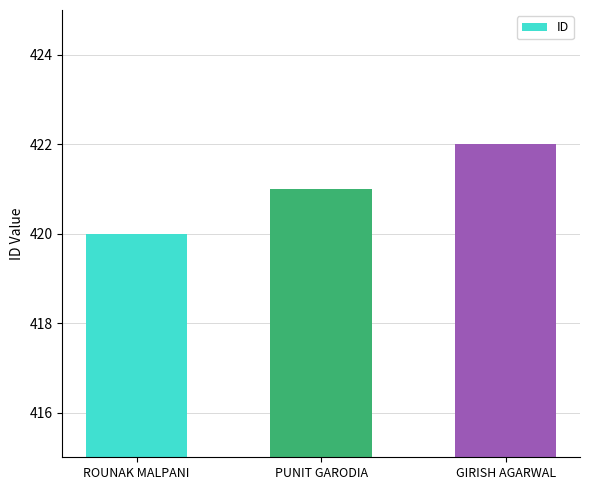

Approximately how many times larger is the value at PUNIT GARODIA compared to GIRISH AGARWAL?

1.0